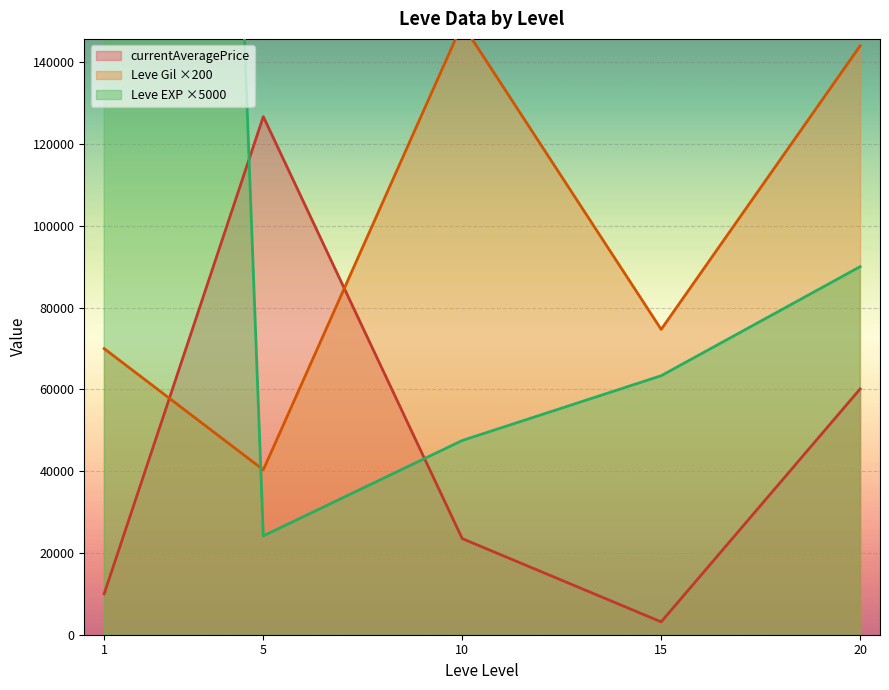

What is the average value of the Leve EXP series?

51